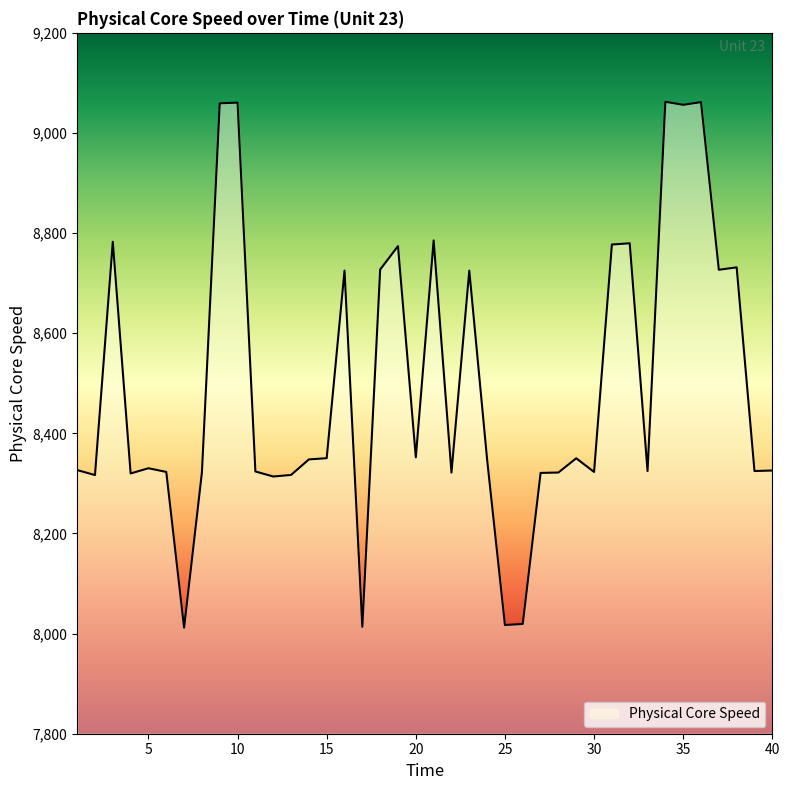

What is the maximum value shown in the chart?

9062.3